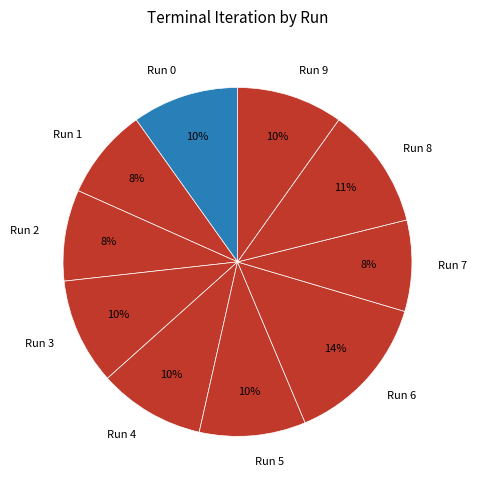

To the nearest percent, what is the difference between the largest and smallest slice percentages?

6%